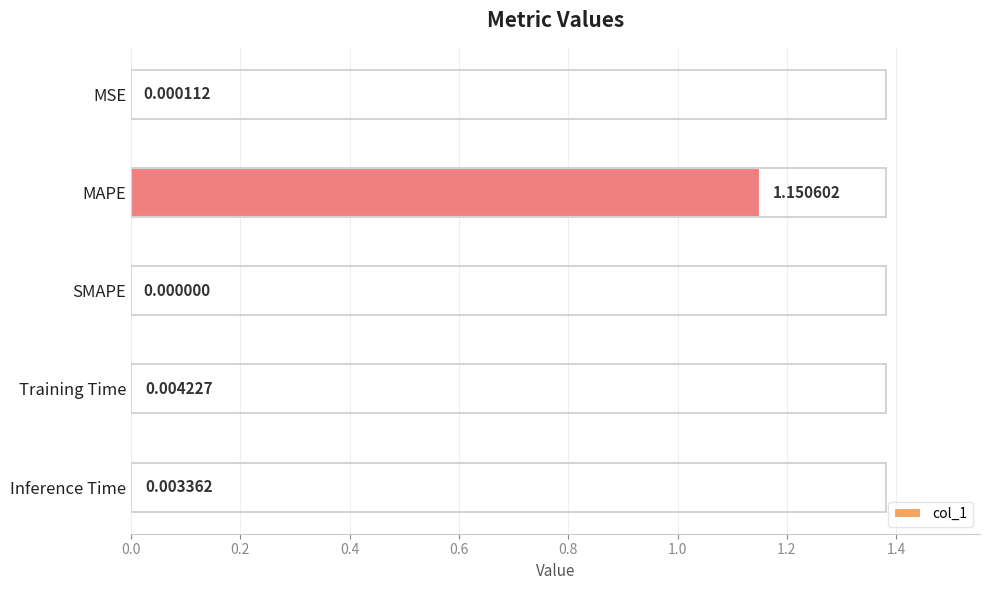

Which has a higher value, MSE or SMAPE?

MSE